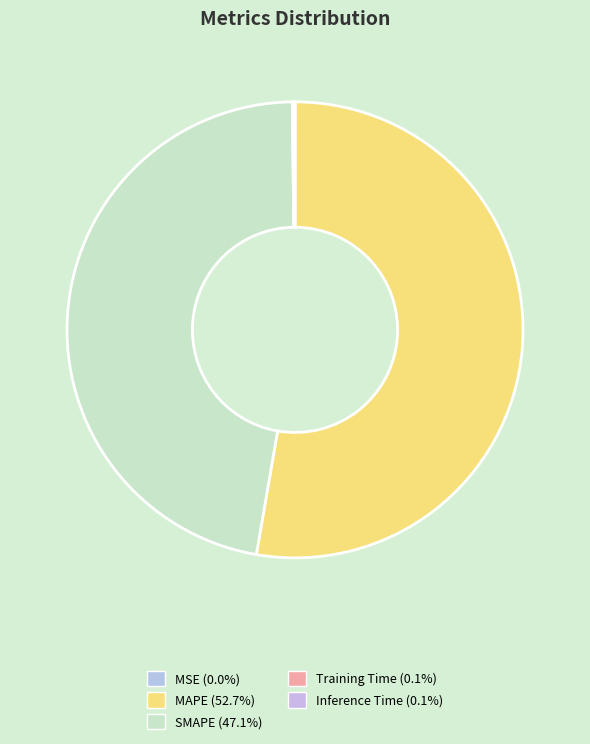

Rank the categories by value from lowest to highest.

MSE, Training Time, Inference Time, SMAPE, MAPE